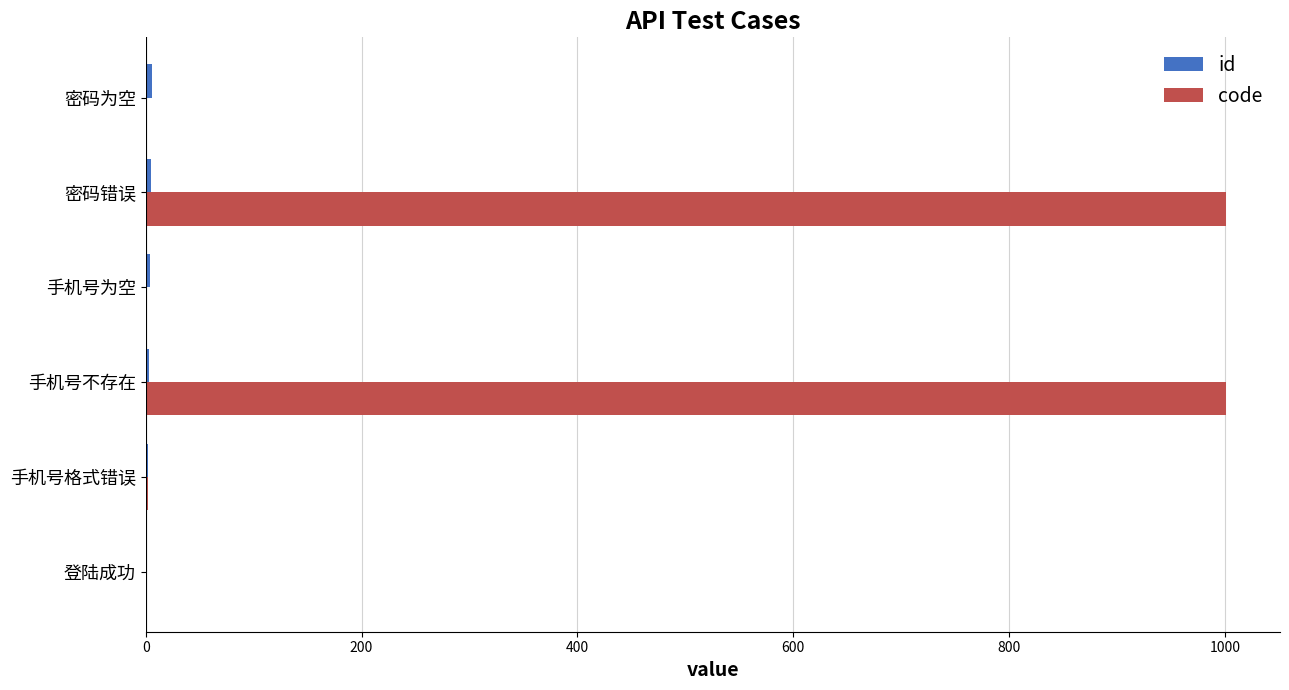

Which series changed the most between 登陆成功 and 手机号不存在?

code